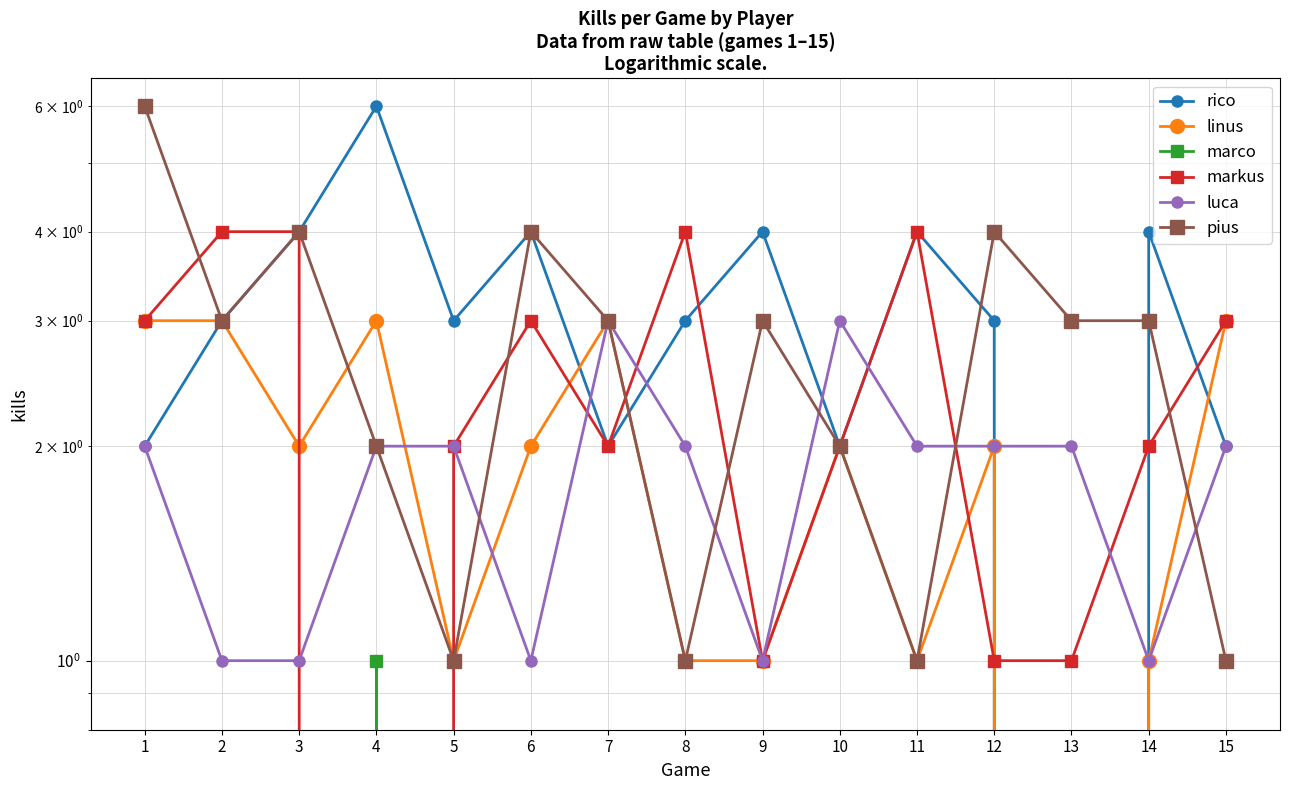

At which category does the chart reach its peak across all series?

4